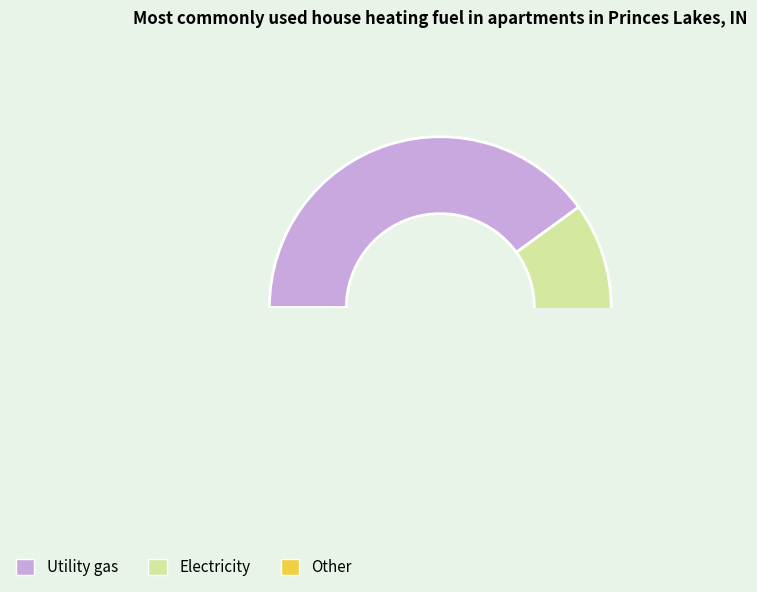

True or false: ZH accounts for 17% of the total.

False